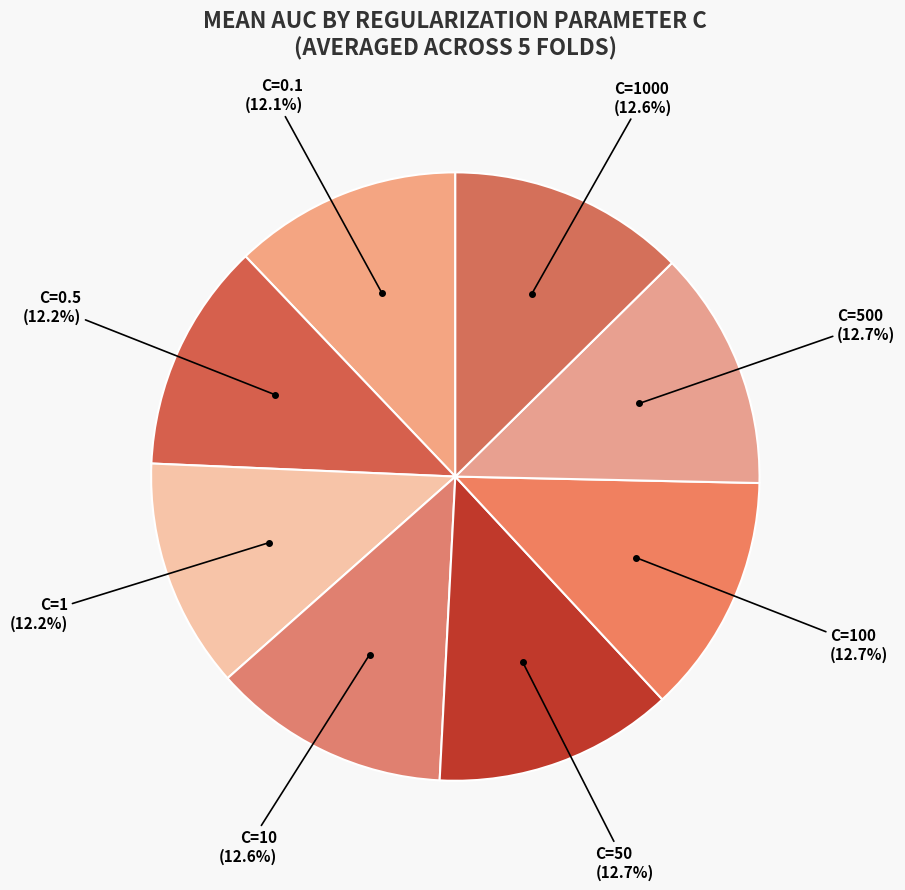

To the nearest percent, what is the combined percentage of C=0.1 and C=10?

25%